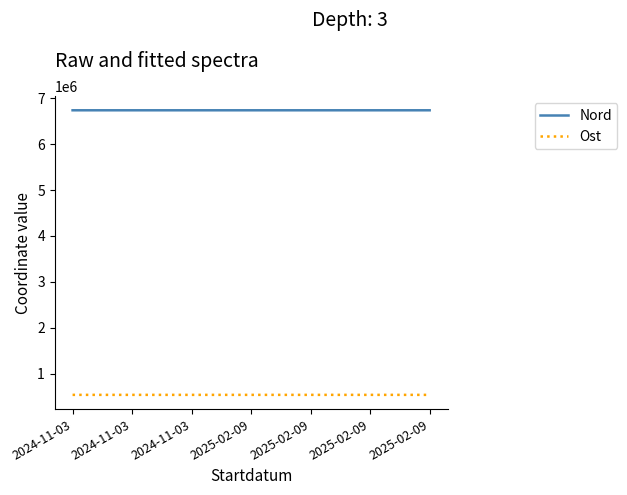

What is the highest value of the Nord series?

6736775